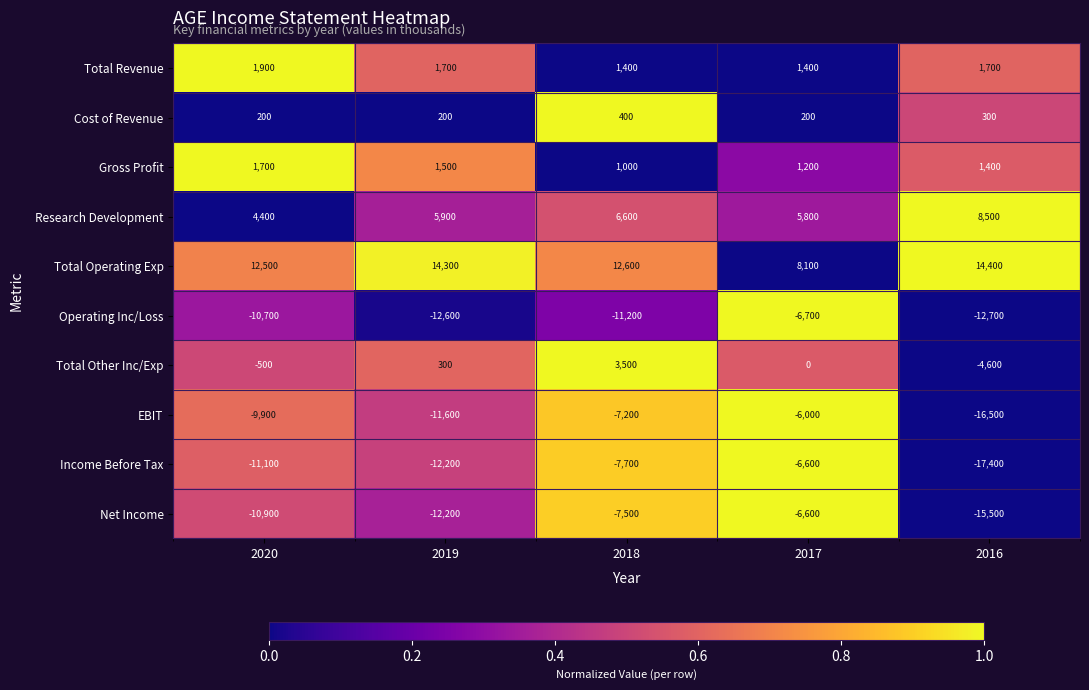

How many values in the Total Other Inc/Exp series are below 0?

2